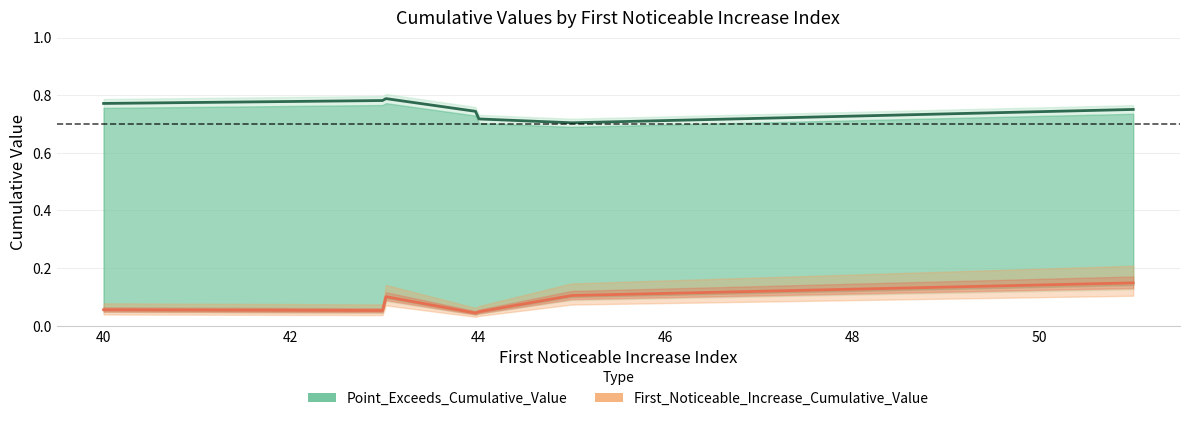

True or false: First_Noticeable_Increase_Cumulative_Value has a value of 0.1 at 43.

True